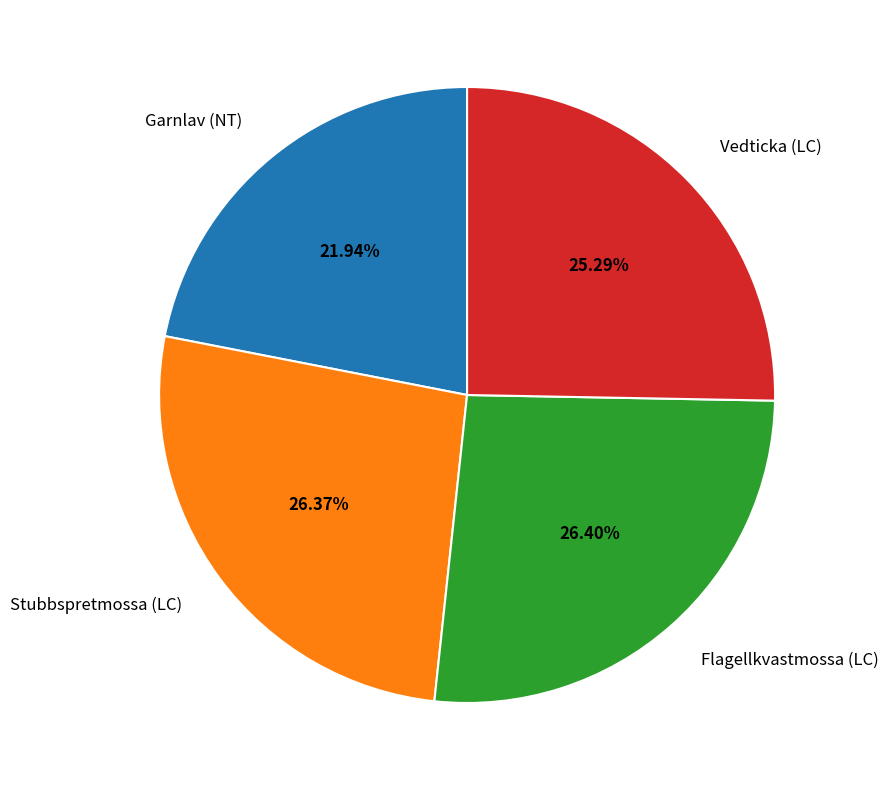

Is there any slice that represents more than half of the pie?

No